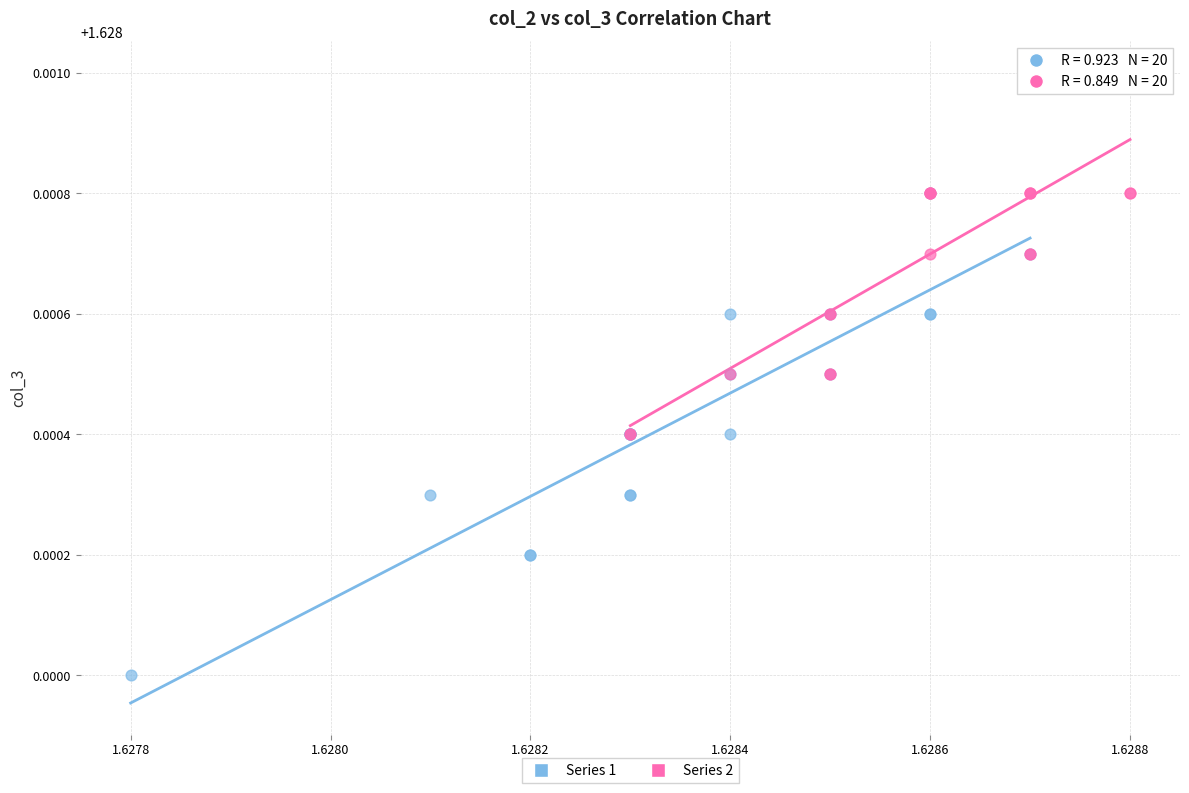

Which series reaches the maximum Y coordinate?

Series 2